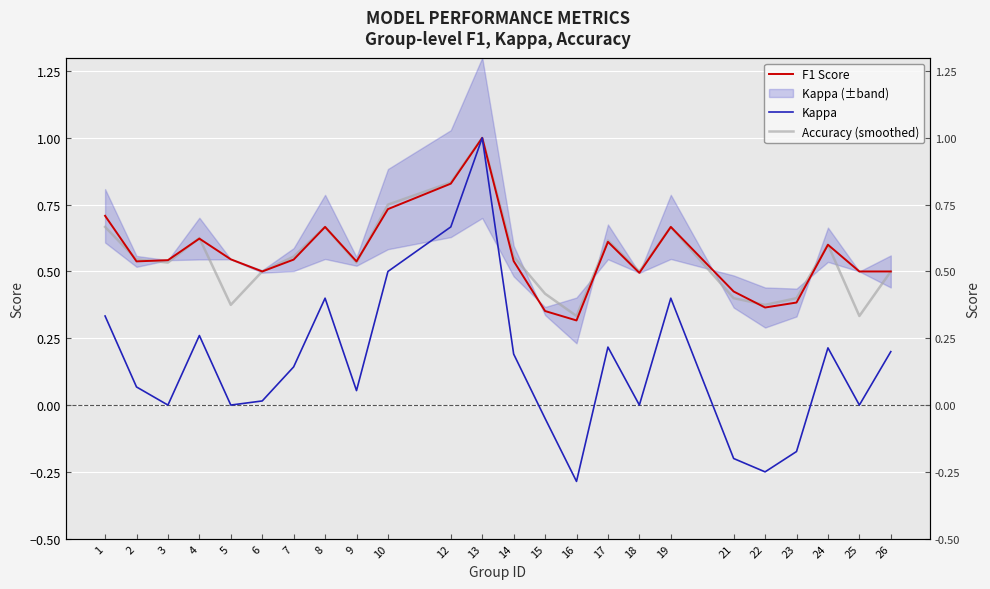

Between 14 and 24, which is larger?

24